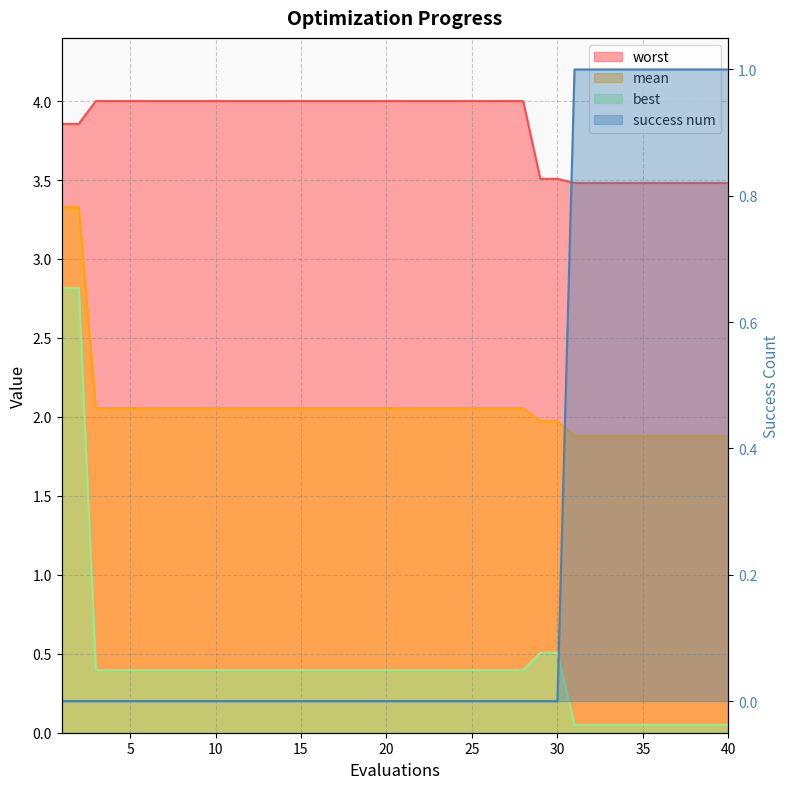

True or false: mean and best cross at least once.

False